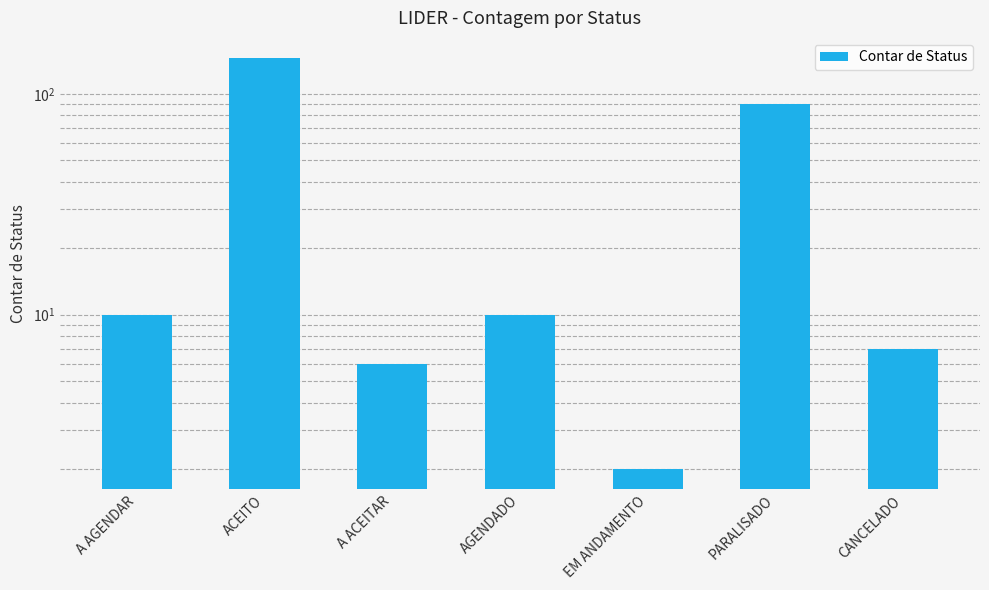

Does the chart contain any negative values?

No